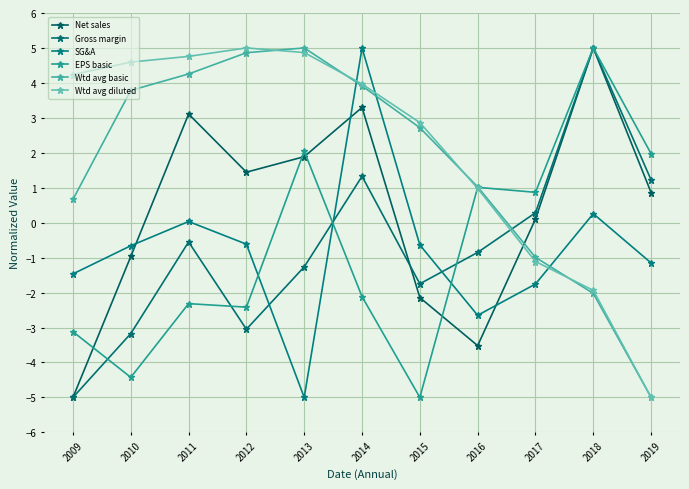

How many negative values does the EPS basic series have?

6